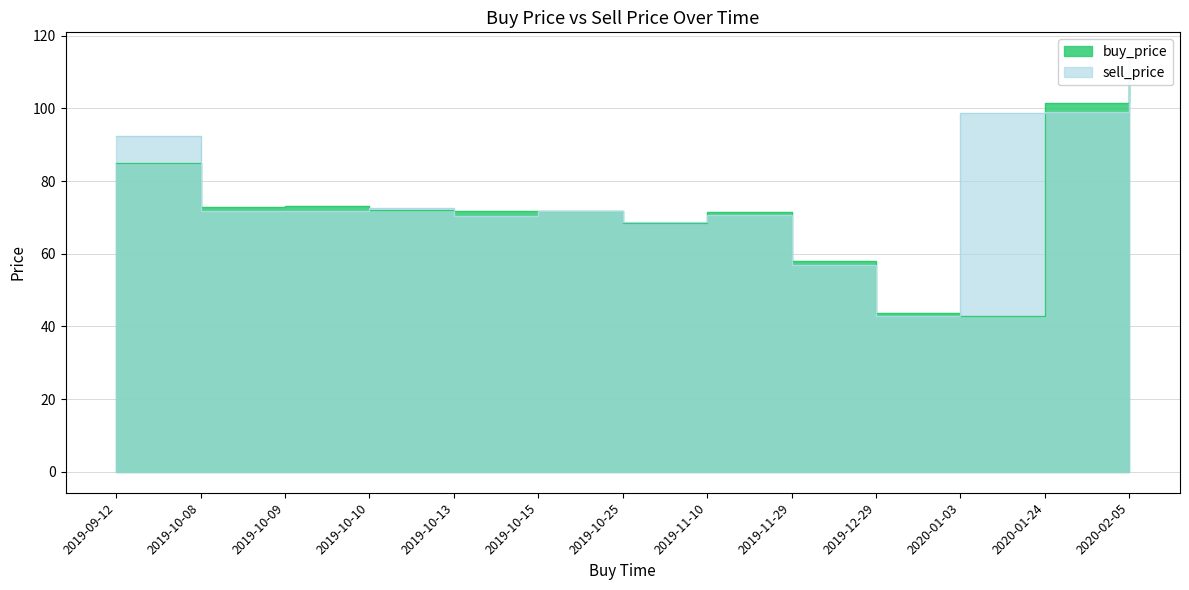

How many times do buy_price and sell_price cross each other?

8